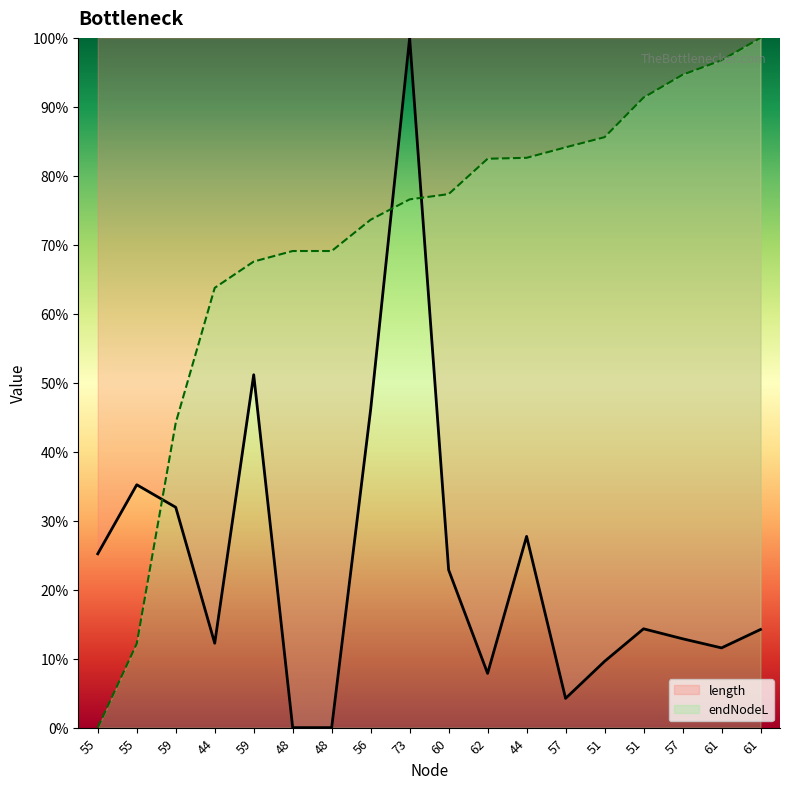

How many intersections are there between endNodeL and length?

3